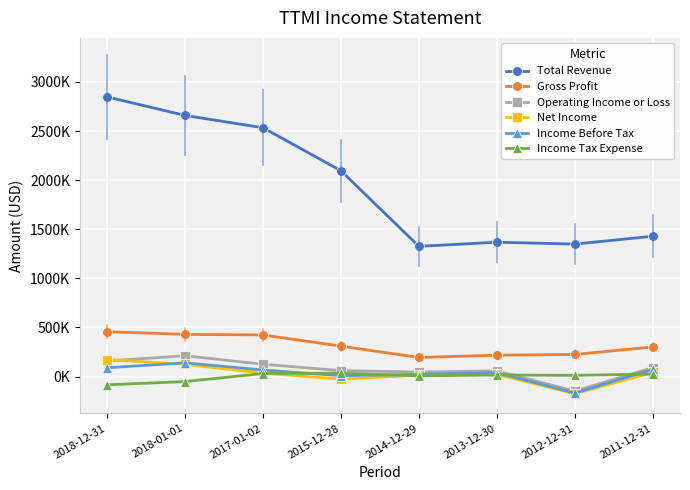

What is the total value across all series at 2017-01-02?

3216000